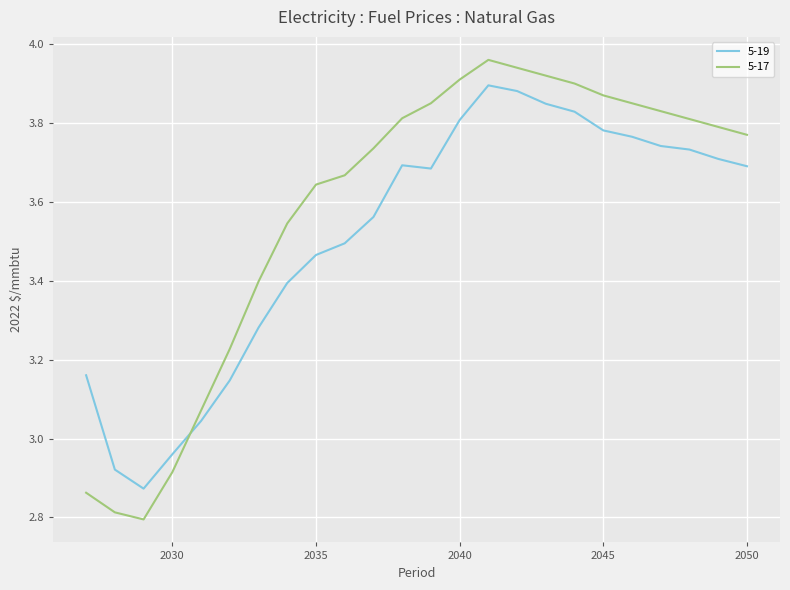

True or false: 5-19 and 5-17 cross at least once.

True